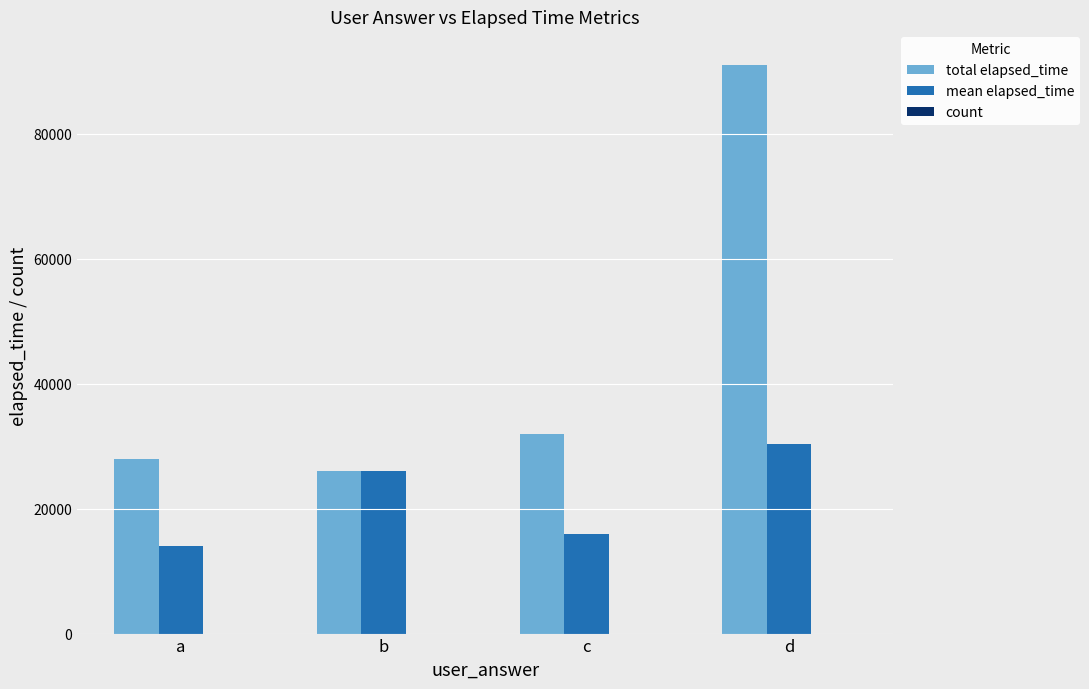

How many series are shown in this chart?

3